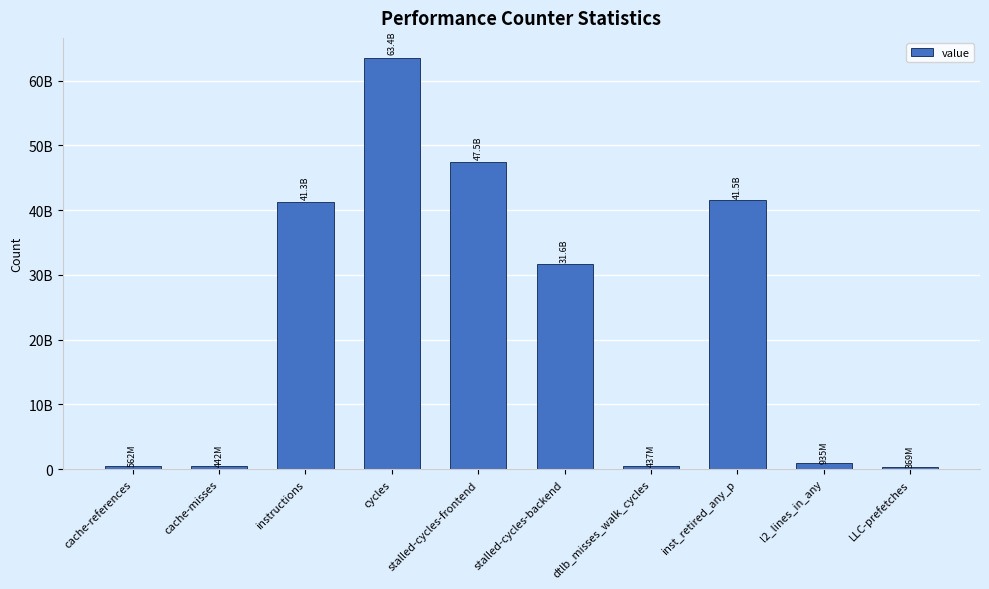

Does the chart contain any negative values?

No